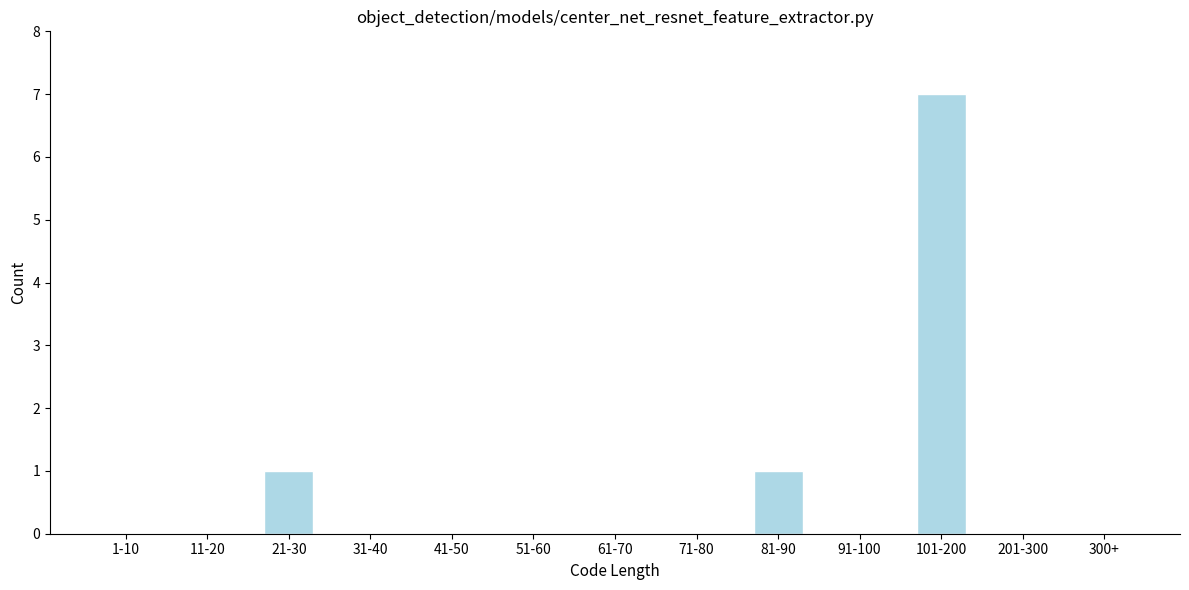

Reading left to right, extract all data points from this chart.

1-10=0	11-20=0	21-30=1	31-40=0	41-50=0	51-60=0	61-70=0	71-80=0	81-90=1	91-100=0	101-200=7	201-300=0	300+=0